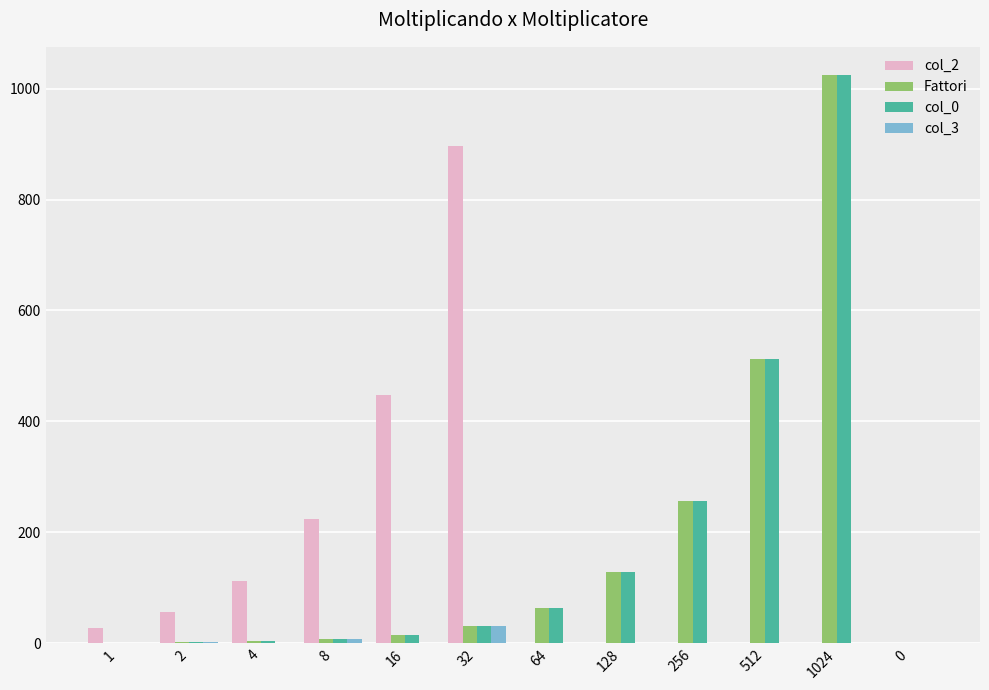

At which category does the chart reach its peak across all series?

1024